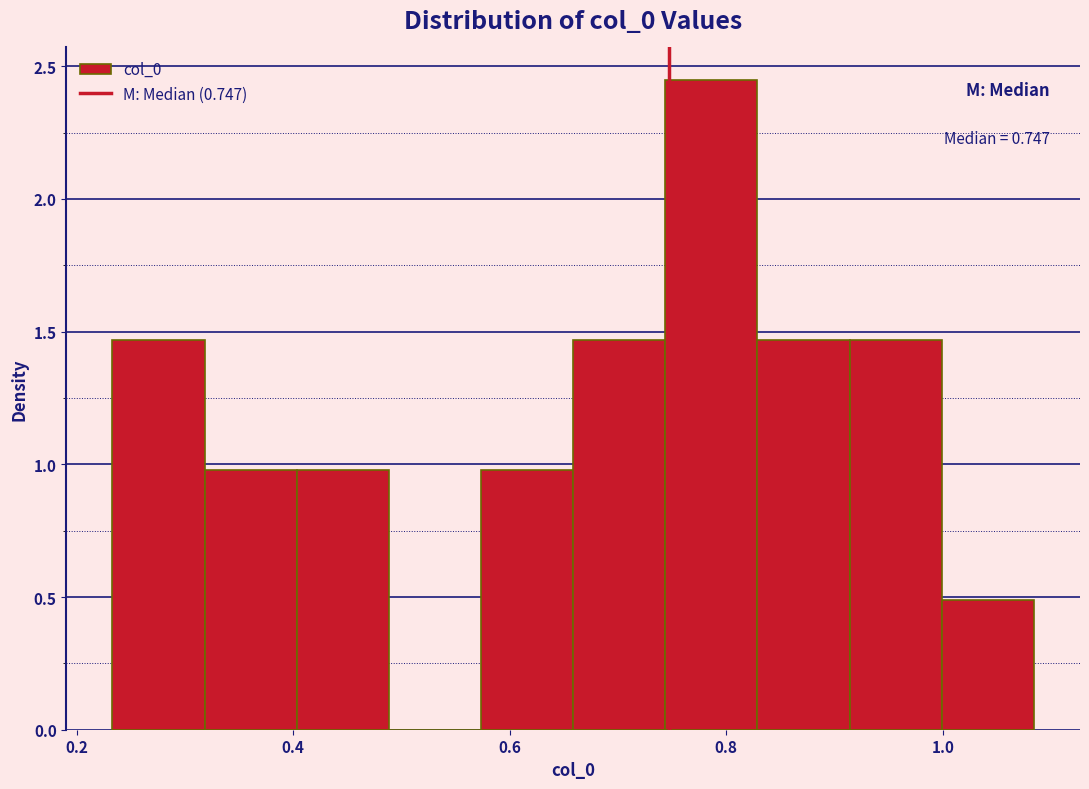

Over which range of the x-axis is the bar tallest?

0.74 to 0.82